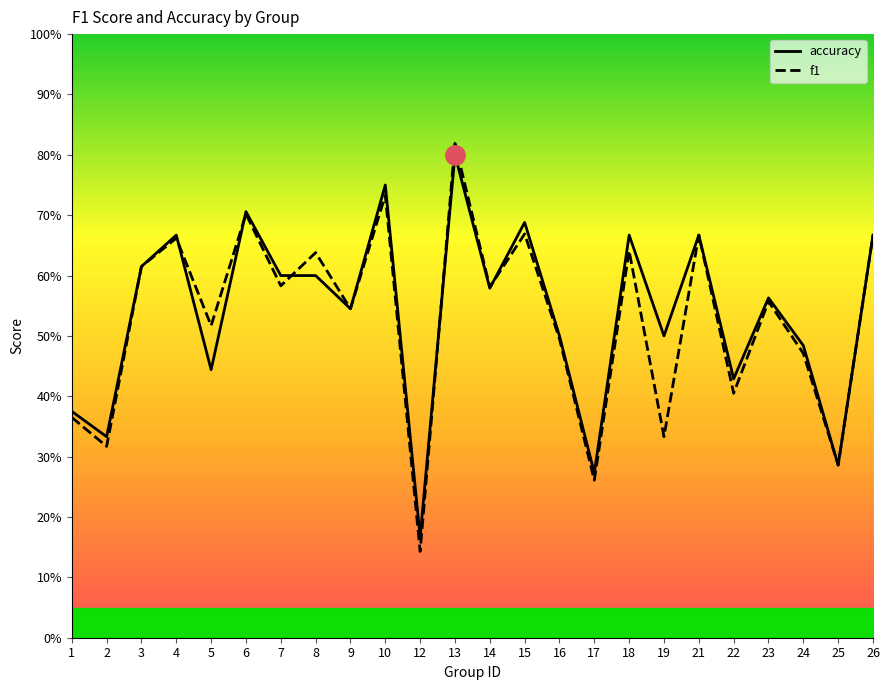

Is the value of accuracy at 10 greater than the value of f1 at 16?

Yes